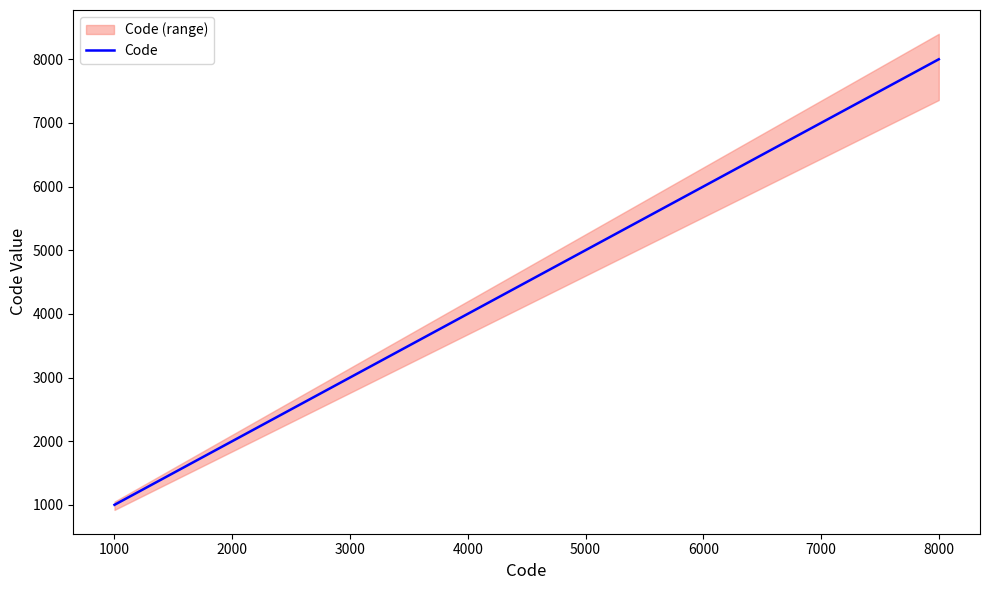

How many data points does each series have?

8